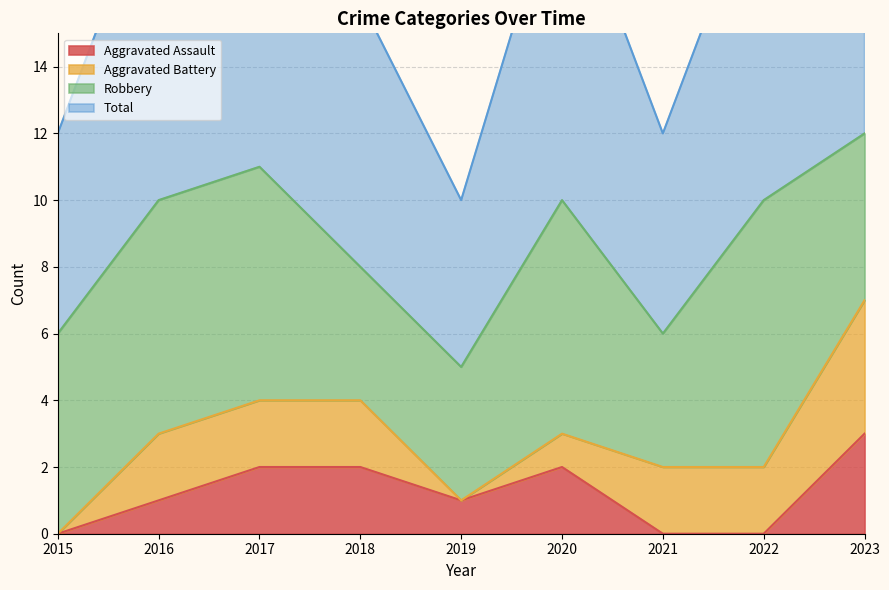

Is it true that Total equals 17 at 2016?

False